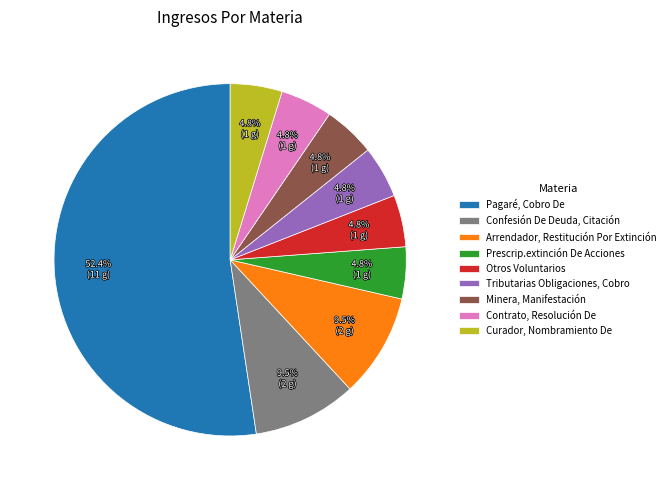

How many segments does this pie chart have?

9